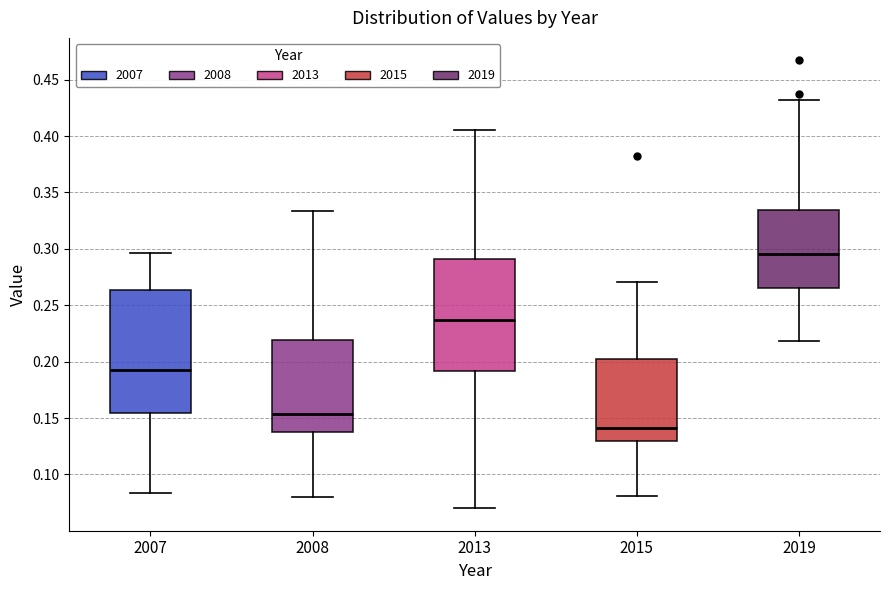

Reading left to right, read every box against the y-axis: the position of its median line, the range the box covers, and the ends of its whiskers. The values are not printed on the chart, so give them approximately, as read against the axis.

2007: median 0.195, box 0.155 to 0.265, whiskers 0.085 to 0.295
2008: median 0.155, box 0.135 to 0.220, whiskers 0.080 to 0.335
2013: median 0.235, box 0.190 to 0.290, whiskers 0.070 to 0.405
2015: median 0.140, box 0.130 to 0.205, whiskers 0.080 to 0.270
2019: median 0.295, box 0.265 to 0.335, whiskers 0.220 to 0.430